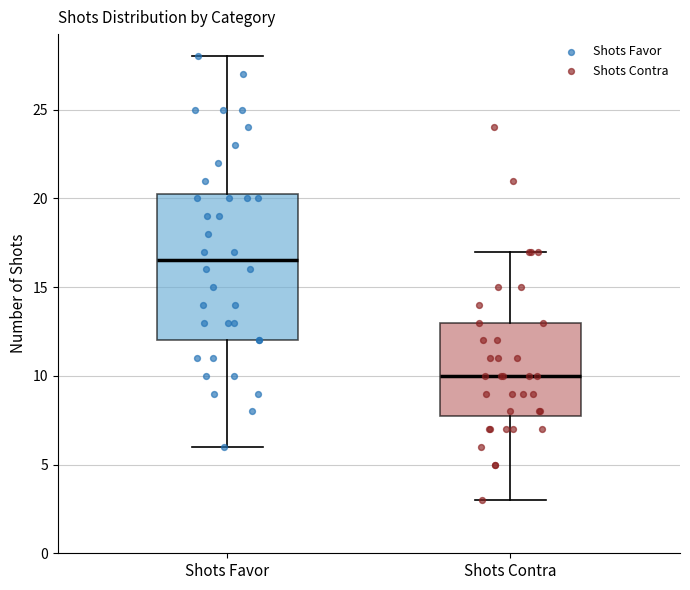

Which box is the tallest, from its lower edge to its upper edge?

Shots Favor